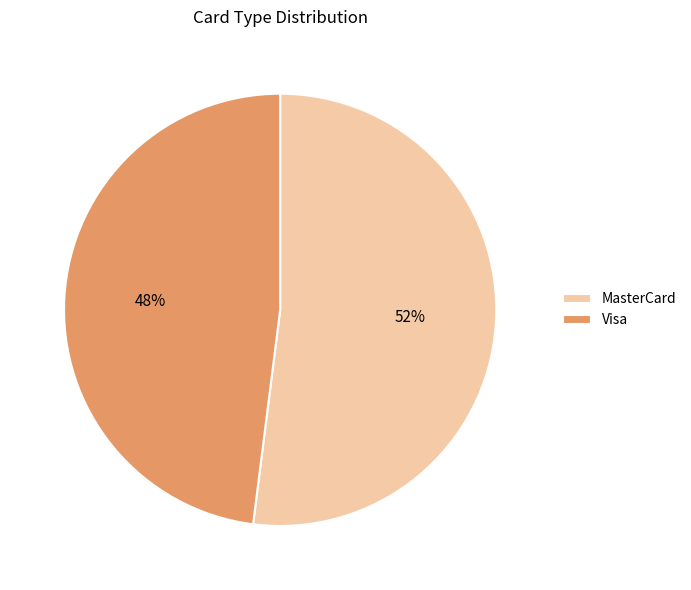

What percentage is the Visa slice, to the nearest percent?

48%